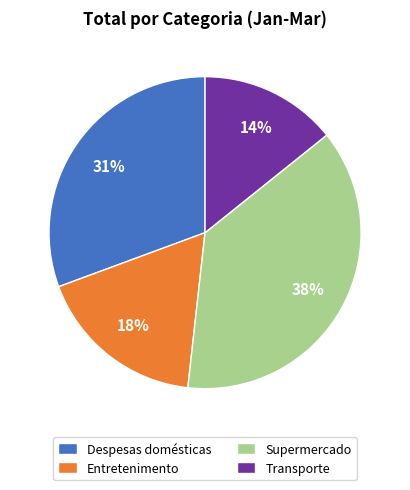

Count the number of slices in the pie.

4